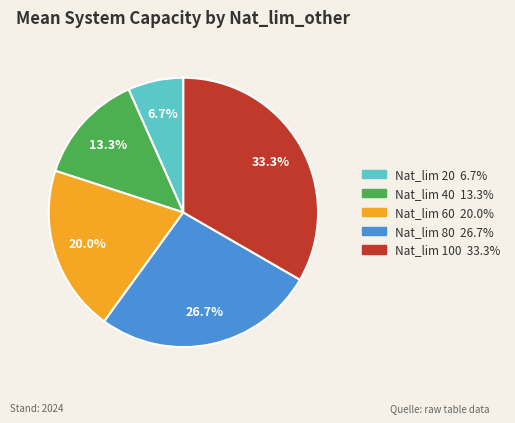

Is there any slice that represents more than half of the pie?

No